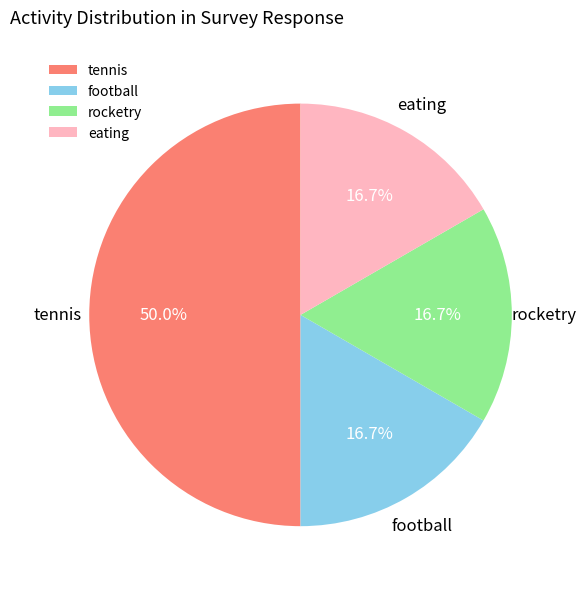

What is the largest slice in the pie chart?

tennis